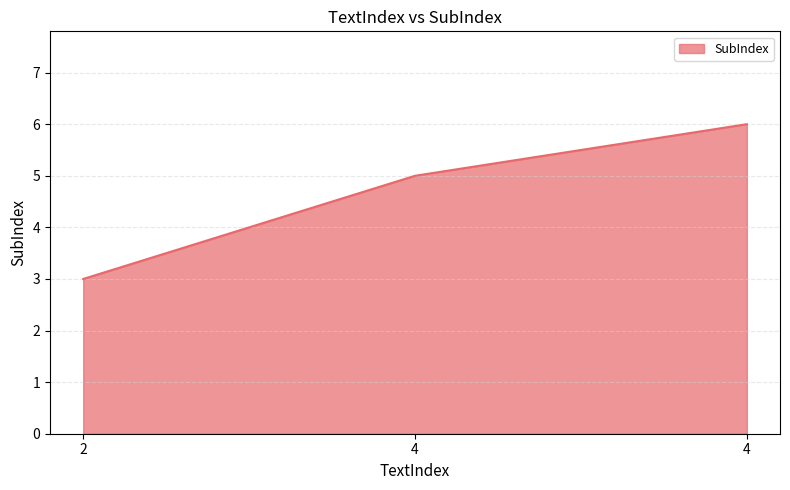

How many categories are shown in the chart?

3